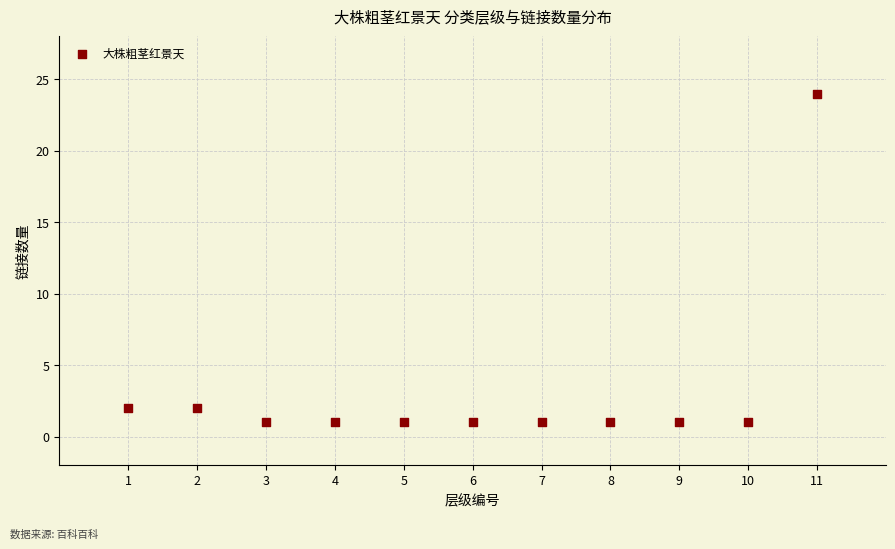

What is the average Y value?

3